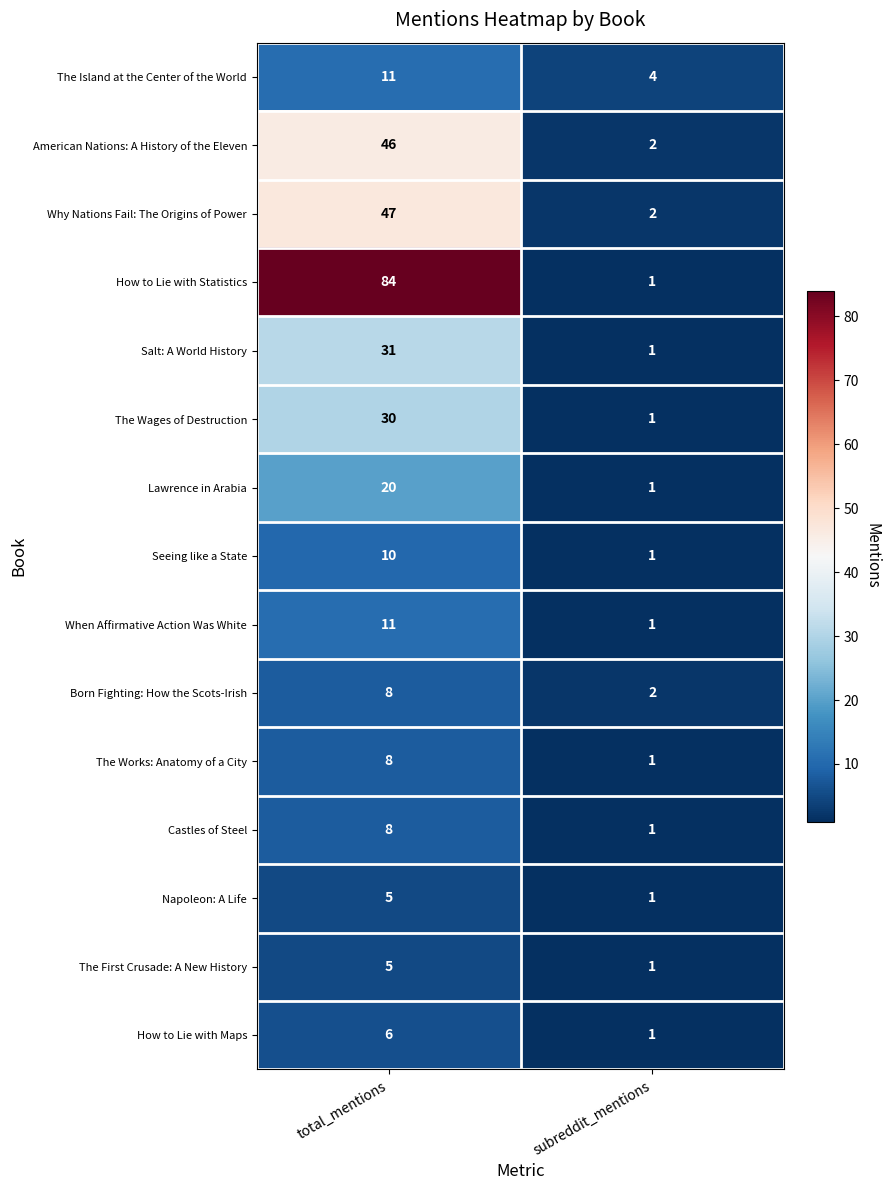

Rank the categories by How to Lie with Maps value from highest to lowest.

total_mentions, subreddit_mentions